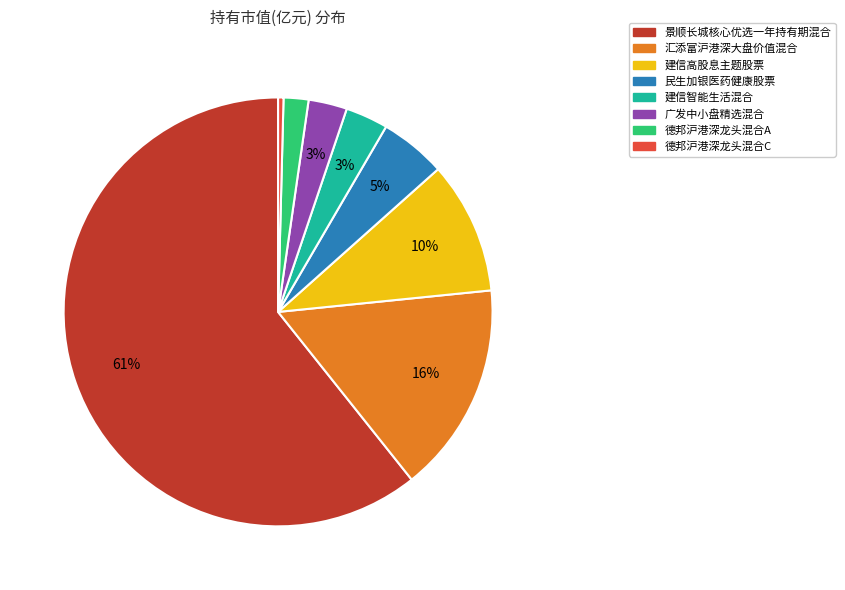

How many segments does this pie chart have?

8